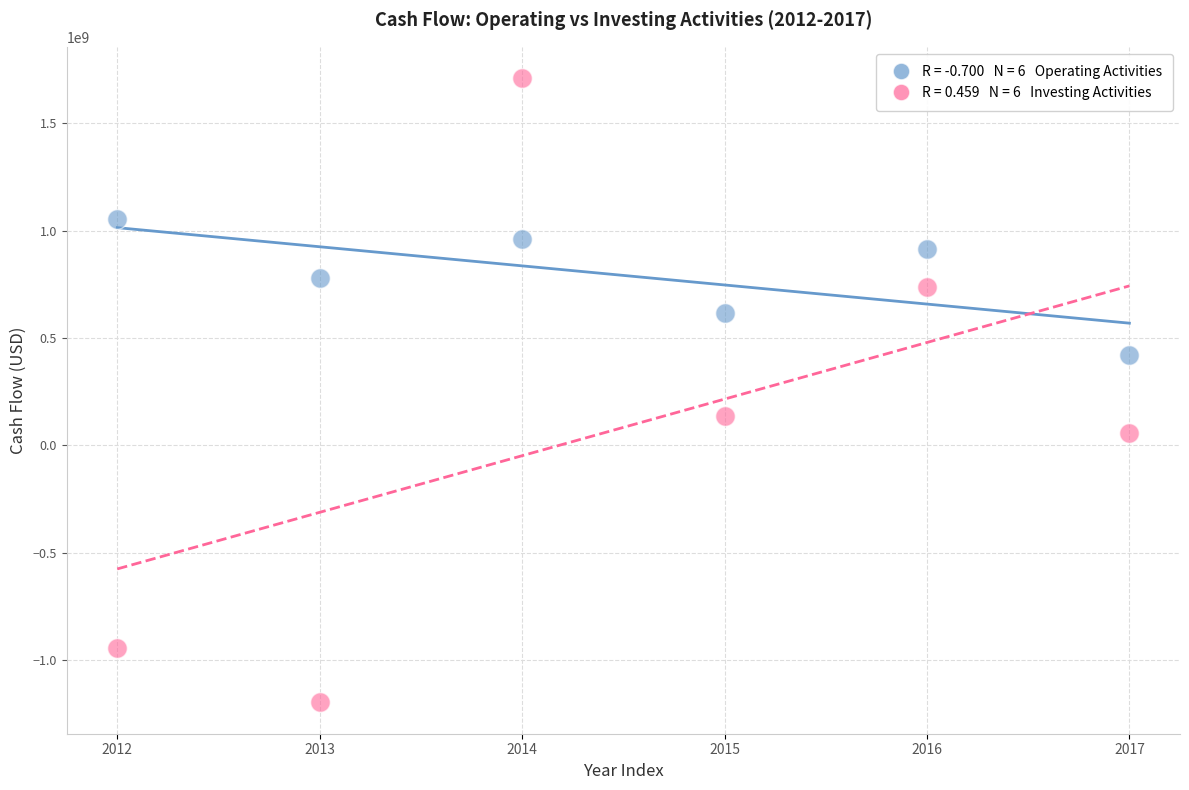

Across all series, what Y value is closest to 256879500?

136432000